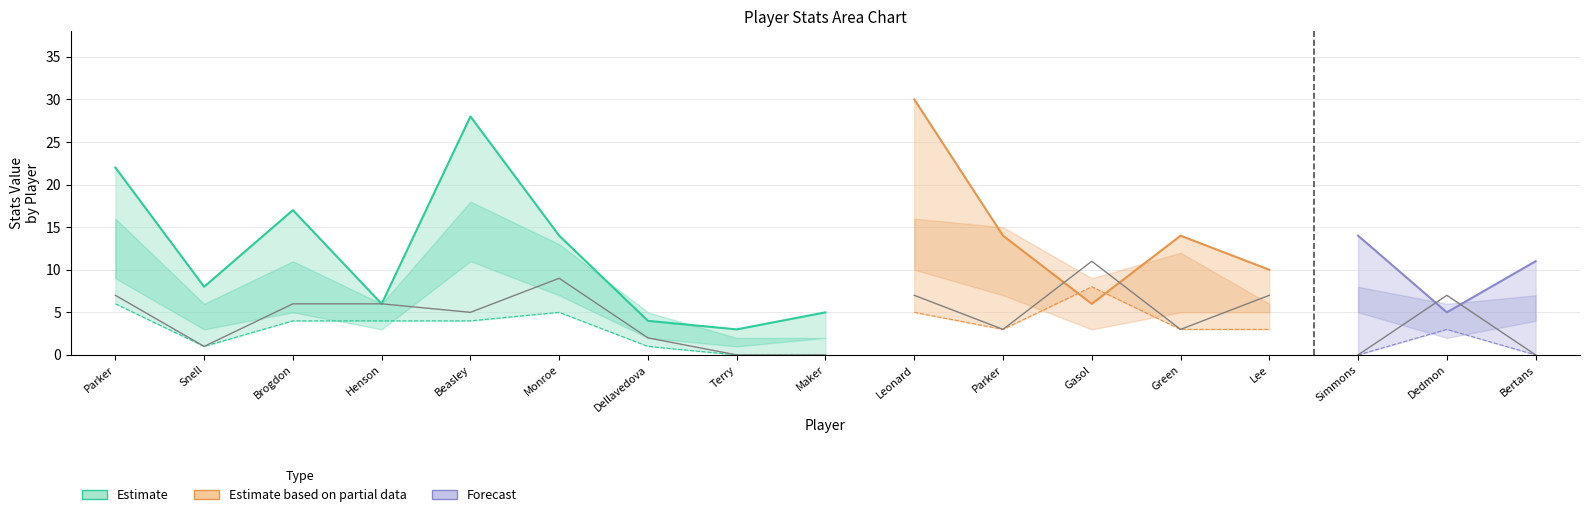

Reading left to right, extract all data points from this chart.

pts: Jabari Parker=22	Tony Snell=8	Malcolm Brogdon=17	John Henson=6	Michael Beasley=28	Greg Monroe=14	Matthew Dellavedova=4	Jason Terry=3	Thon Maker=5	Kawhi Leonard=30	Tony Parker=14	Pau Gasol=6	Danny Green=14	David Lee=10	Jonathon Simmons=14	Dewayne Dedmon=5	Davis Bertans=11
fg: Jabari Parker=9	Tony Snell=3	Malcolm Brogdon=5	John Henson=3	Michael Beasley=11	Greg Monroe=7	Matthew Dellavedova=2	Jason Terry=1	Thon Maker=2	Kawhi Leonard=10	Tony Parker=7	Pau Gasol=3	Danny Green=5	David Lee=5	Jonathon Simmons=5	Dewayne Dedmon=2	Davis Bertans=4
trb: Jabari Parker=7	Tony Snell=1	Malcolm Brogdon=6	John Henson=6	Michael Beasley=5	Greg Monroe=9	Matthew Dellavedova=2	Jason Terry=0	Thon Maker=0	Kawhi Leonard=7	Tony Parker=3	Pau Gasol=11	Danny Green=3	David Lee=7	Jonathon Simmons=0	Dewayne Dedmon=7	Davis Bertans=0
drb: Jabari Parker=6	Tony Snell=1	Malcolm Brogdon=4	John Henson=4	Michael Beasley=4	Greg Monroe=5	Matthew Dellavedova=1	Jason Terry=0	Thon Maker=0	Kawhi Leonard=5	Tony Parker=3	Pau Gasol=8	Danny Green=3	David Lee=3	Jonathon Simmons=0	Dewayne Dedmon=3	Davis Bertans=0
fga: Jabari Parker=16	Tony Snell=6	Malcolm Brogdon=11	John Henson=6	Michael Beasley=18	Greg Monroe=13	Matthew Dellavedova=5	Jason Terry=2	Thon Maker=2	Kawhi Leonard=16	Tony Parker=15	Pau Gasol=9	Danny Green=12	David Lee=6	Jonathon Simmons=8	Dewayne Dedmon=6	Davis Bertans=7